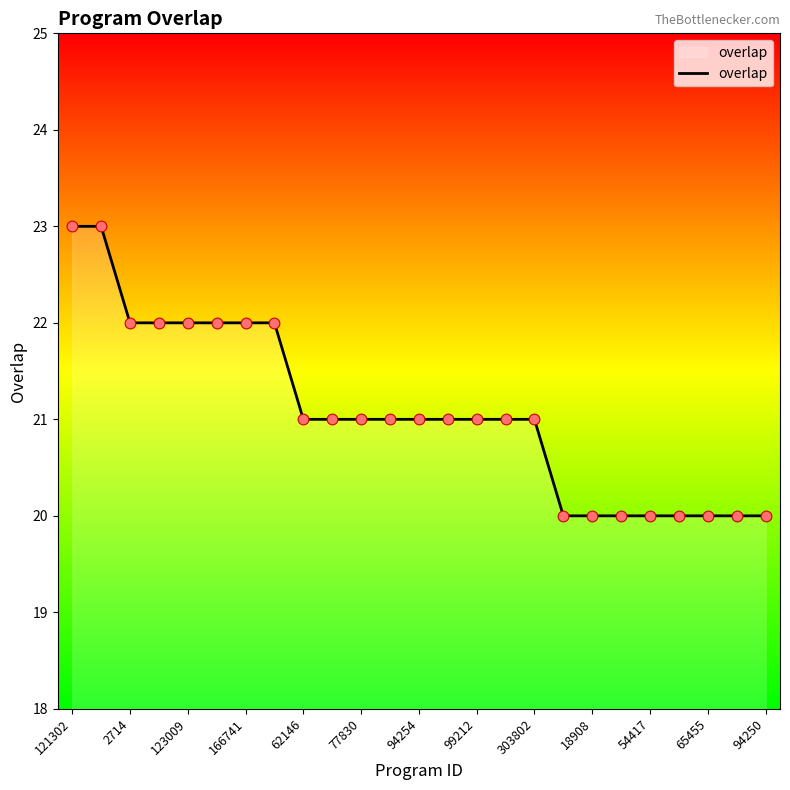

What is the minimum value shown in the chart?

20